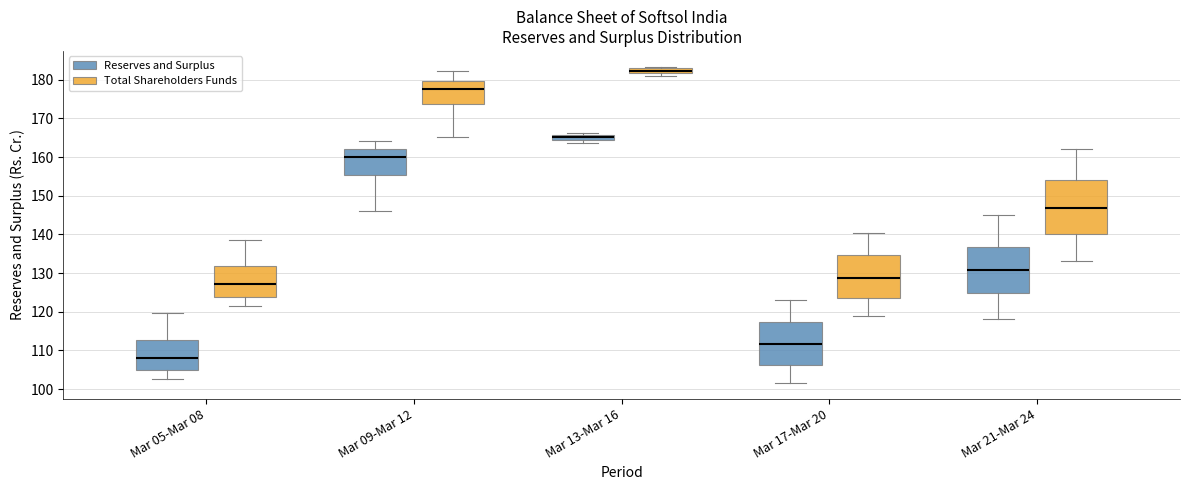

Which box has the lowest median line?

Mar 05-Mar 08 (Reserves and Surplus)